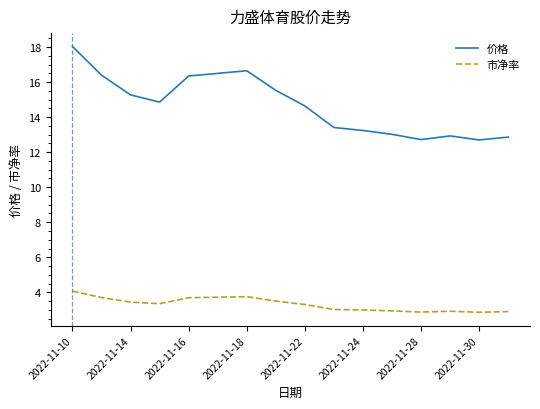

What is the difference between the second highest and second lowest values in the 市净率 series?

0.9